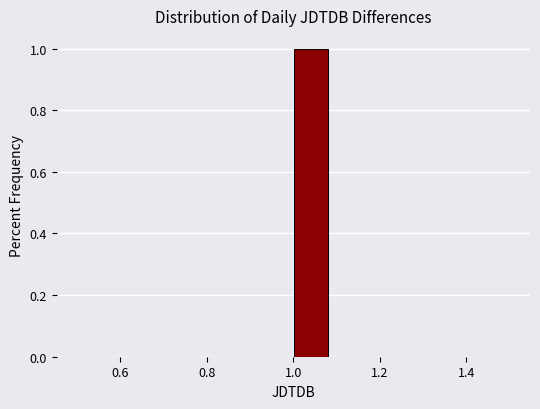

How tall is the bar that spans 1.00 to 1.08 on the x-axis? Neither the bar edges nor the heights are printed on the chart, so give them approximately, as read against the axes.

1